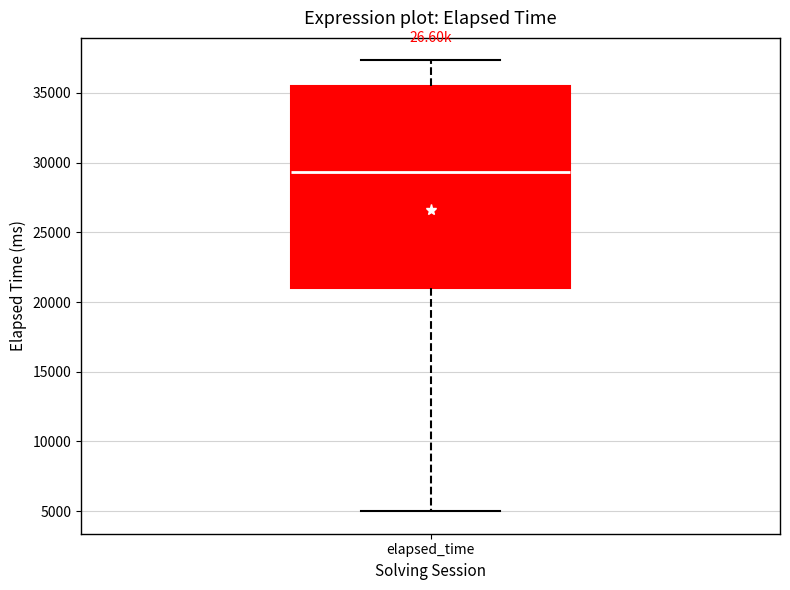

Transcribe this box plot: give where the median line is, the range the box spans, and where the two whiskers end, as read against the y-axis. The values are not printed on the chart, so give them approximately, as read against the axis.

median 29500, box 21000 to 35500, whiskers 5000 to 37500